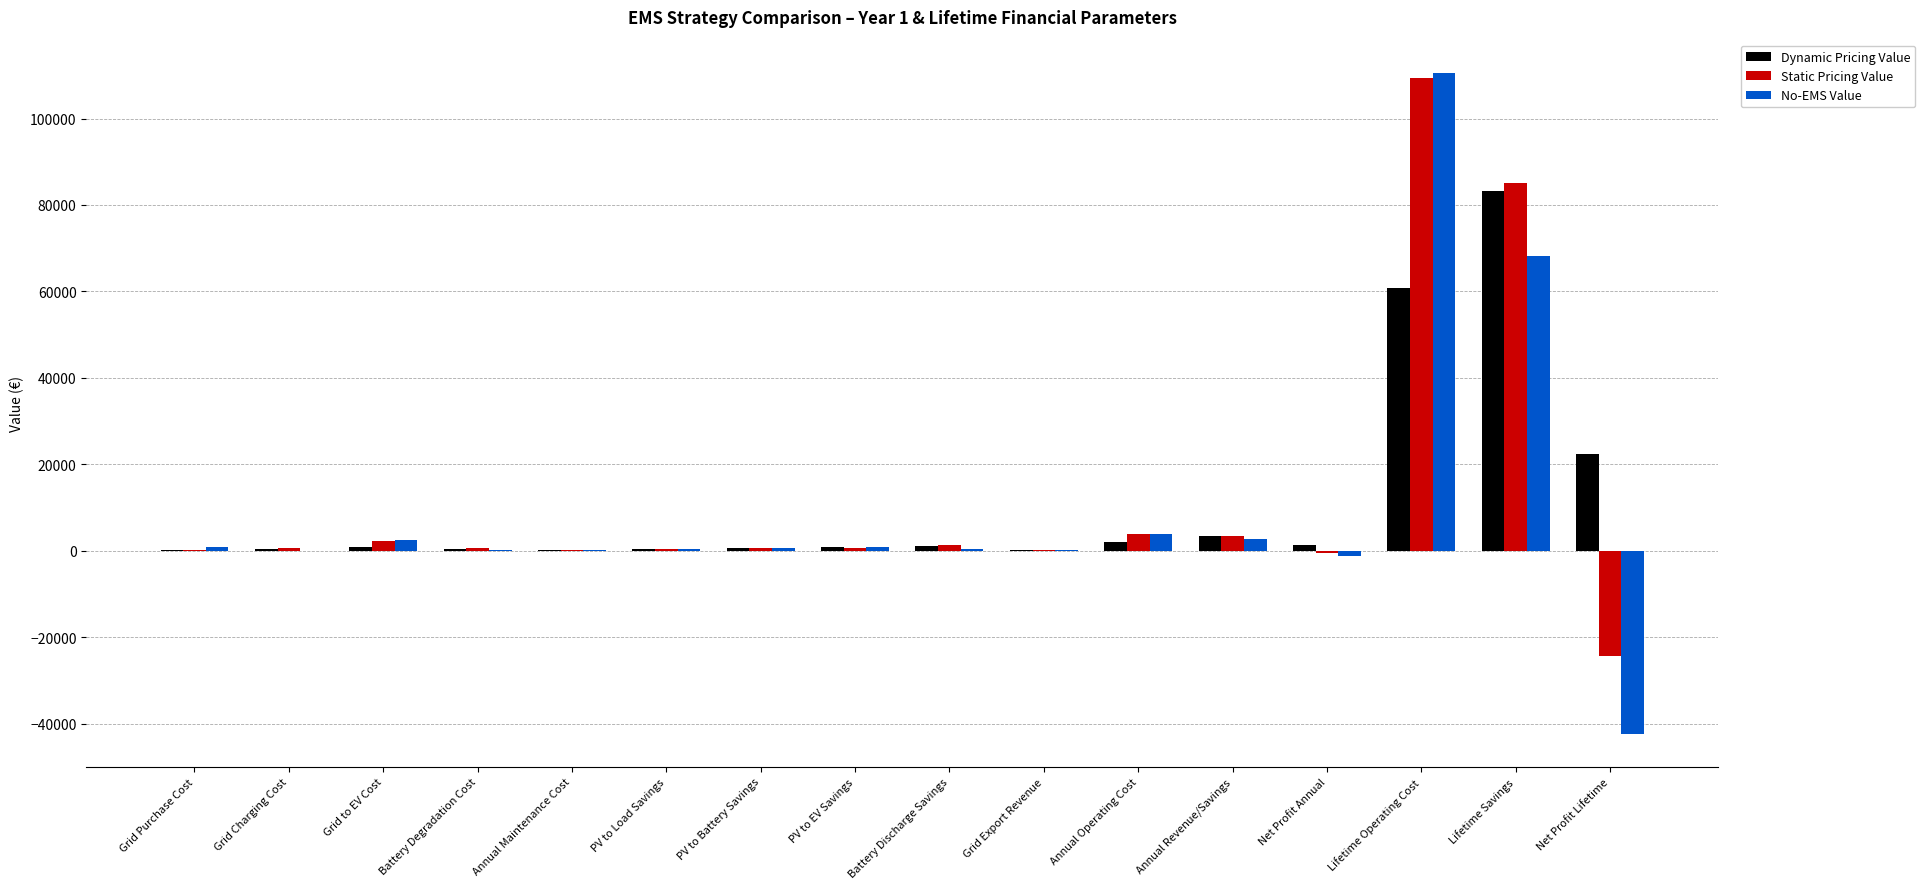

What is the sum of all Dynamic Pricing Value values?

178964.8